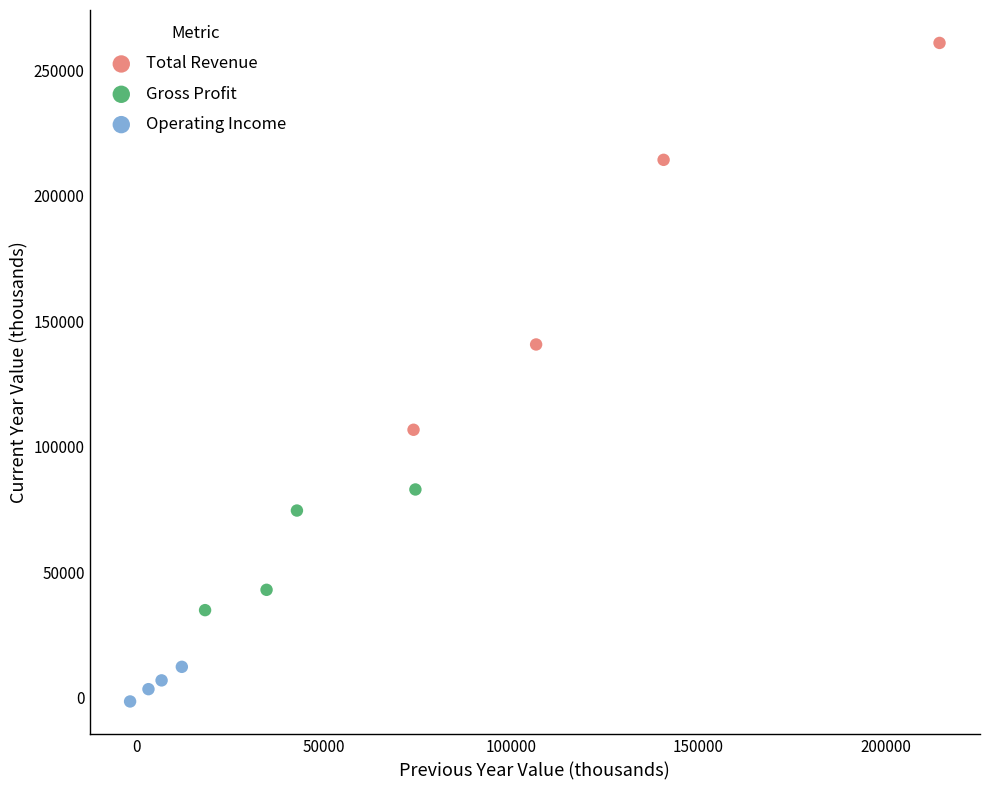

What are all the series names shown in the legend?

Total Revenue, Gross Profit, Operating Income